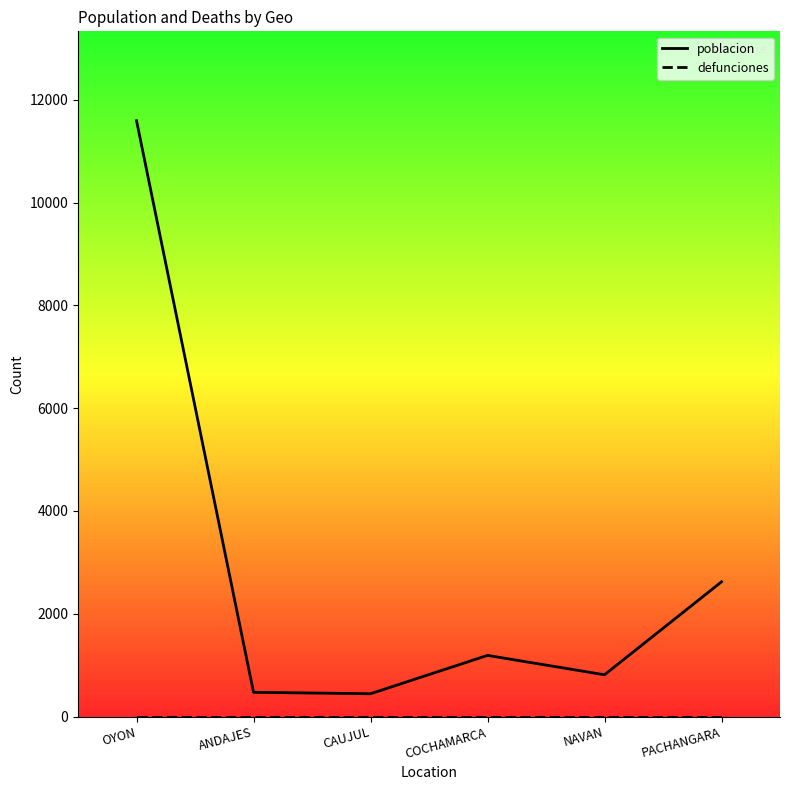

Reading left to right, list all the values displayed in this chart.

poblacion: 11592	473	445	1191	814	2622
defunciones: 0	0	0	0	0	0